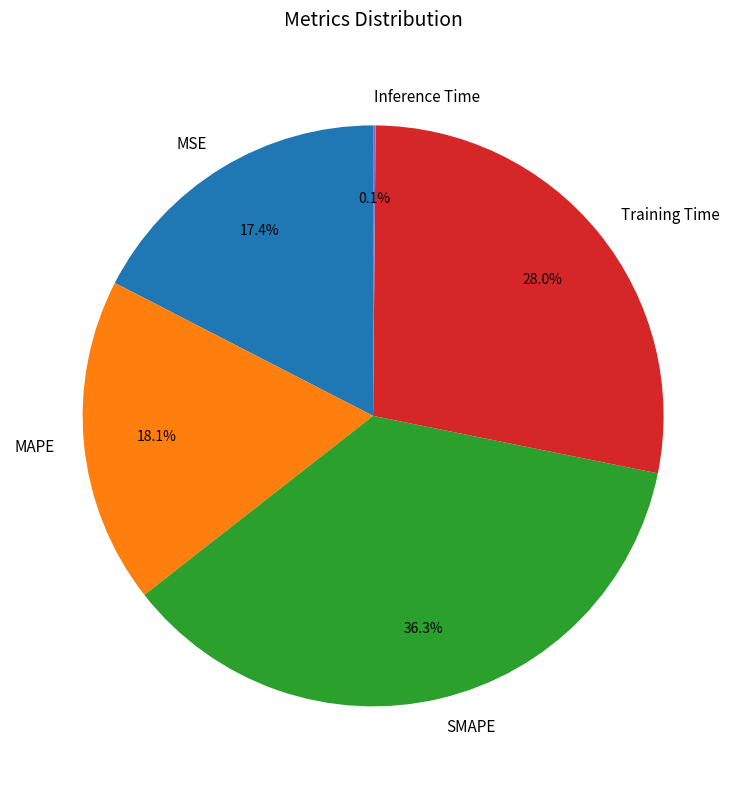

Which has a higher value, SMAPE or MSE?

SMAPE